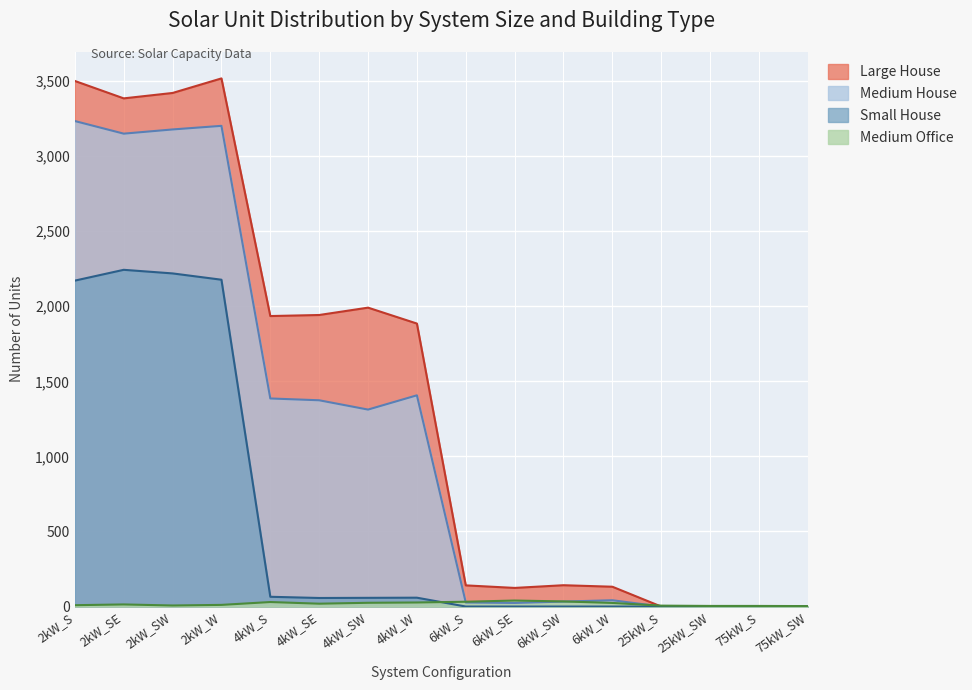

What is the spread (max minus min) of values at 75kW_SW?

3